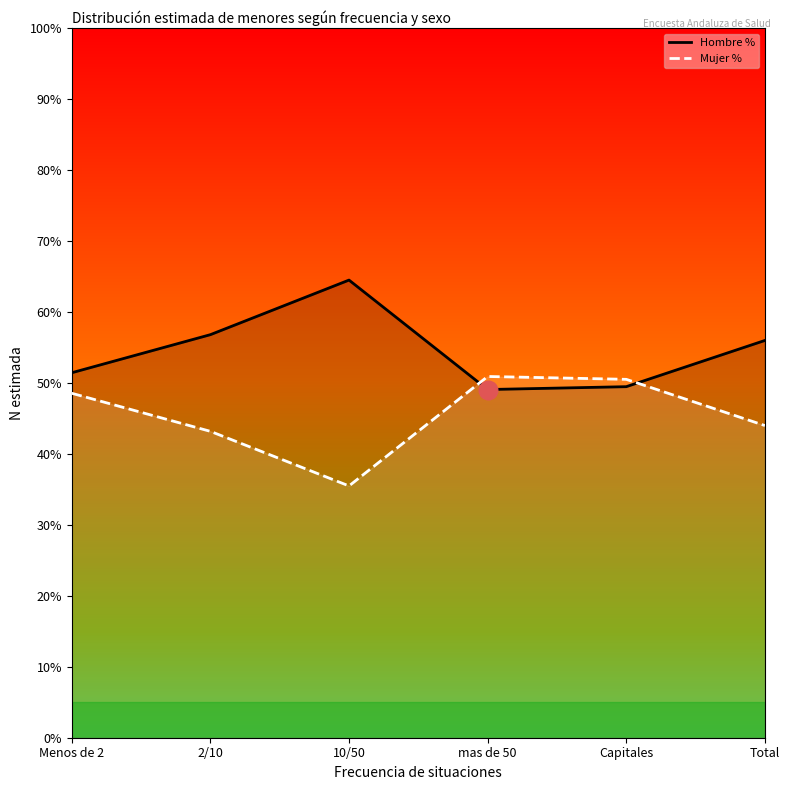

Is the value of Hombre % at mas de 50 greater than the value of Mujer % at 10/50?

Yes